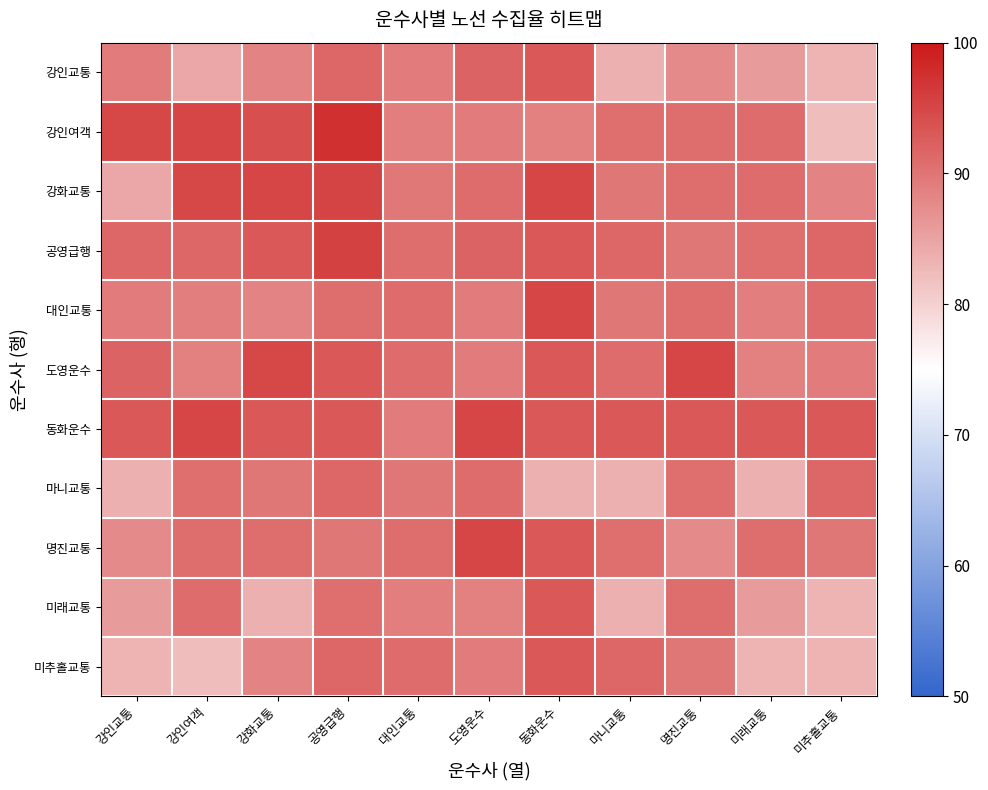

Reading right to left, transcribe all the data shown in this chart.

강인교통: 미추홀교통=83.2	미래교통=85.8	명진교통=87.6	마니교통=83.5	동화운수=93.0	도영운수=92.0	대인교통=89.1	공영급행=91.6	강화교통=88.4	강인여객=84.5	강인교통=89.2
강인여객: 미추홀교통=82.2	미래교통=91.0	명진교통=90.7	마니교통=90.5	동화운수=88.6	도영운수=89.2	대인교통=89.1	공영급행=97.3	강화교통=94.0	강인여객=94.9	강인교통=94.8
강화교통: 미추홀교통=88.4	미래교통=91.0	명진교통=90.7	마니교통=89.8	동화운수=95.0	도영운수=90.9	대인교통=89.5	공영급행=95.3	강화교통=94.9	강인여객=94.8	강인교통=84.5
공영급행: 미추홀교통=91.6	미래교통=90.5	명진교통=89.8	마니교통=91.6	동화운수=93.0	도영운수=92.0	대인교통=90.7	공영급행=95.6	강화교통=93.0	강인여객=91.4	강인교통=91.6
대인교통: 미추홀교통=91.0	미래교통=89.1	명진교통=90.7	마니교통=89.8	동화운수=95.0	도영운수=89.2	대인교통=91.0	공영급행=90.7	강화교통=88.4	강인여객=89.1	강인교통=89.1
도영운수: 미추홀교통=89.2	미래교통=88.6	명진교통=95.0	마니교통=90.9	동화운수=93.0	도영운수=89.2	대인교통=90.9	공영급행=93.0	강화교통=94.8	강인여객=88.6	강인교통=92.0
동화운수: 미추홀교통=93.0	미래교통=93.0	명진교통=93.0	마니교통=93.0	동화운수=93.0	도영운수=94.9	대인교통=89.2	공영급행=93.0	강화교통=93.0	강인여객=95.0	강인교통=93.0
마니교통: 미추홀교통=91.6	미래교통=83.5	명진교통=90.5	마니교통=83.5	동화운수=83.5	도영운수=90.9	대인교통=89.8	공영급행=91.6	강화교통=89.8	강인여객=90.5	강인교통=83.5
명진교통: 미추홀교통=89.8	미래교통=90.7	명진교통=87.6	마니교통=90.5	동화운수=93.0	도영운수=95.0	대인교통=90.7	공영급행=89.8	강화교통=90.7	강인여객=90.7	강인교통=87.6
미래교통: 미추홀교통=83.2	미래교통=85.8	명진교통=90.7	마니교통=83.5	동화운수=93.0	도영운수=88.6	대인교통=89.1	공영급행=90.5	강화교통=83.5	강인여객=91.0	강인교통=85.8
미추홀교통: 미추홀교통=83.2	미래교통=83.2	명진교통=89.8	마니교통=91.6	동화운수=93.0	도영운수=89.2	대인교통=91.0	공영급행=91.6	강화교통=88.4	강인여객=82.2	강인교통=83.2